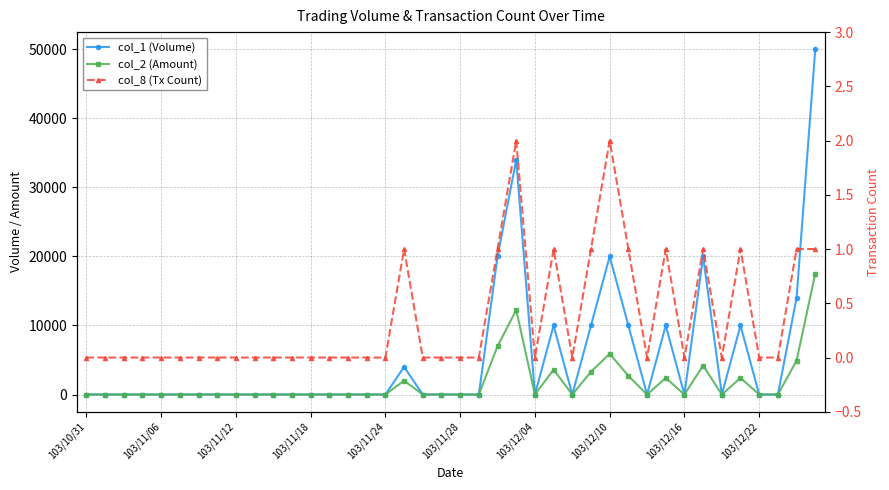

What is the sum of the col_2 (Amount) values at 15 and 29?

2700